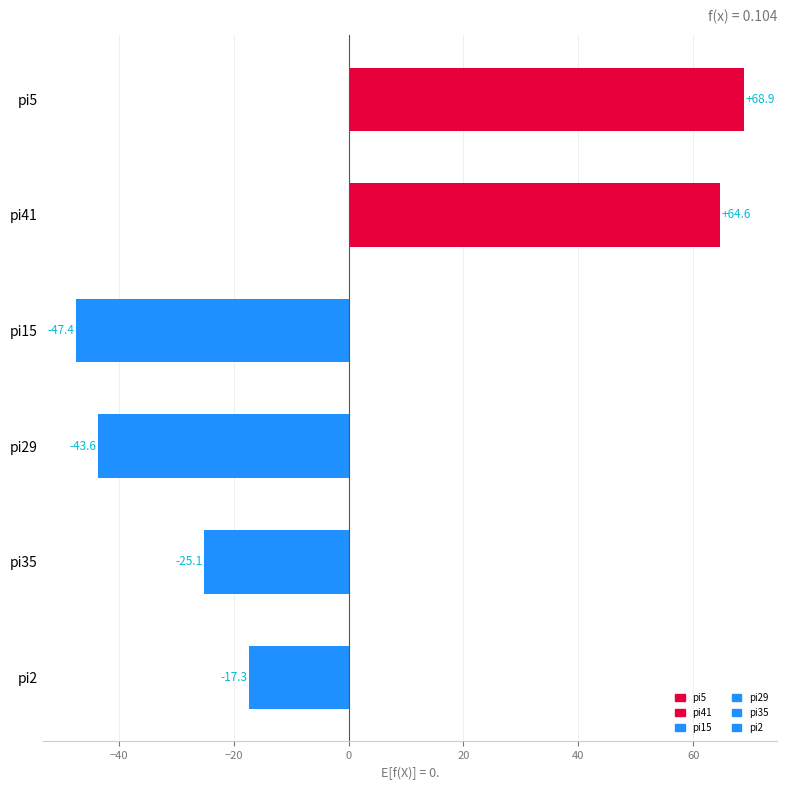

Reading bottom to top, what are all the values shown in this chart?

pi2=-17.3	pi35=-25.1	pi29=-43.6	pi15=-47.4	pi41=64.6	pi5=68.9